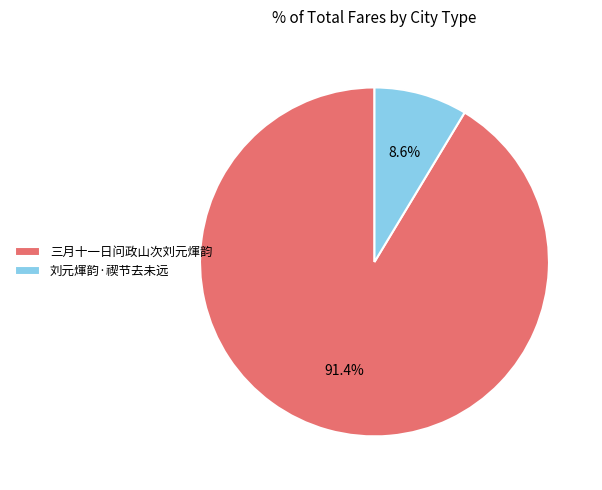

To the nearest percent, what is the difference between the largest and smallest slice percentages?

83%